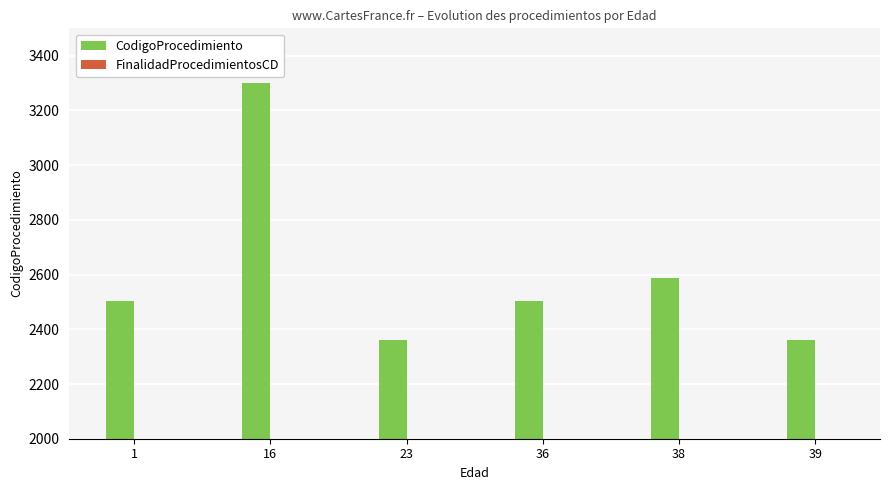

What is the average value of the CodigoProcedimiento series?

2604